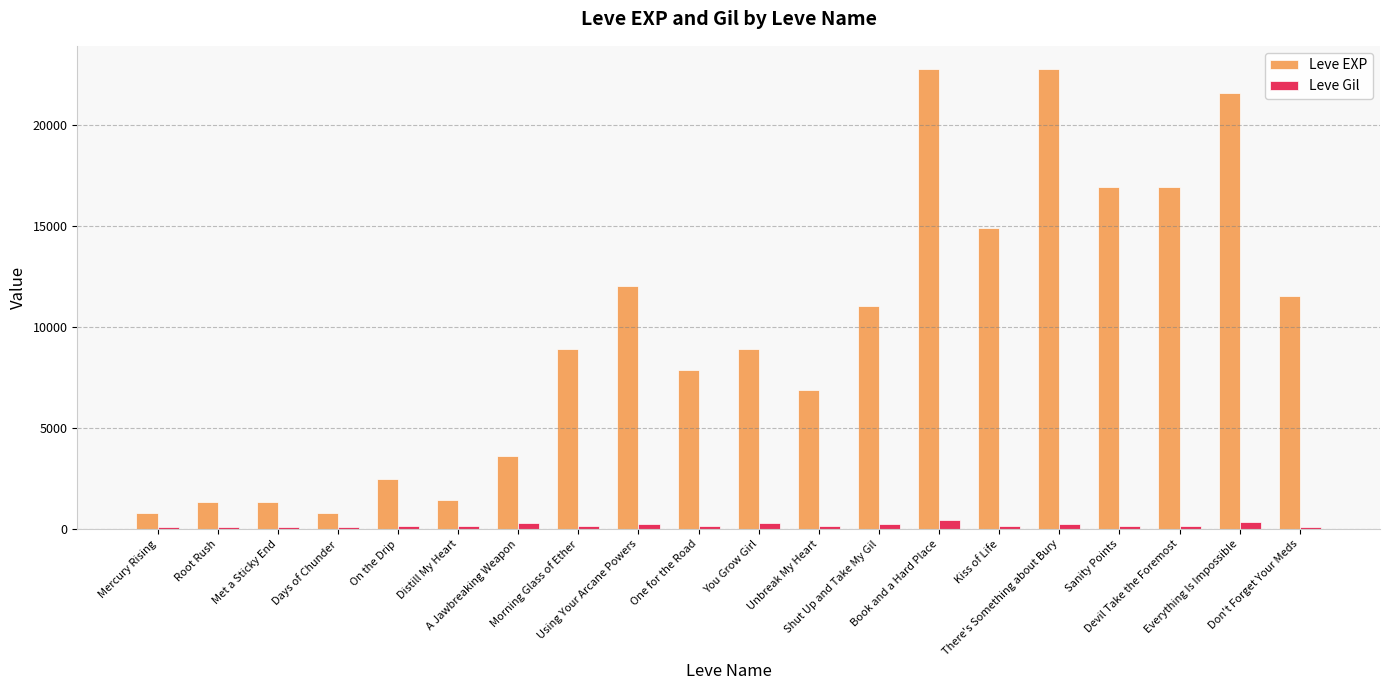

Is the value of Leve EXP at Everything Is Impossible greater than the value of Leve Gil at Everything Is Impossible?

Yes